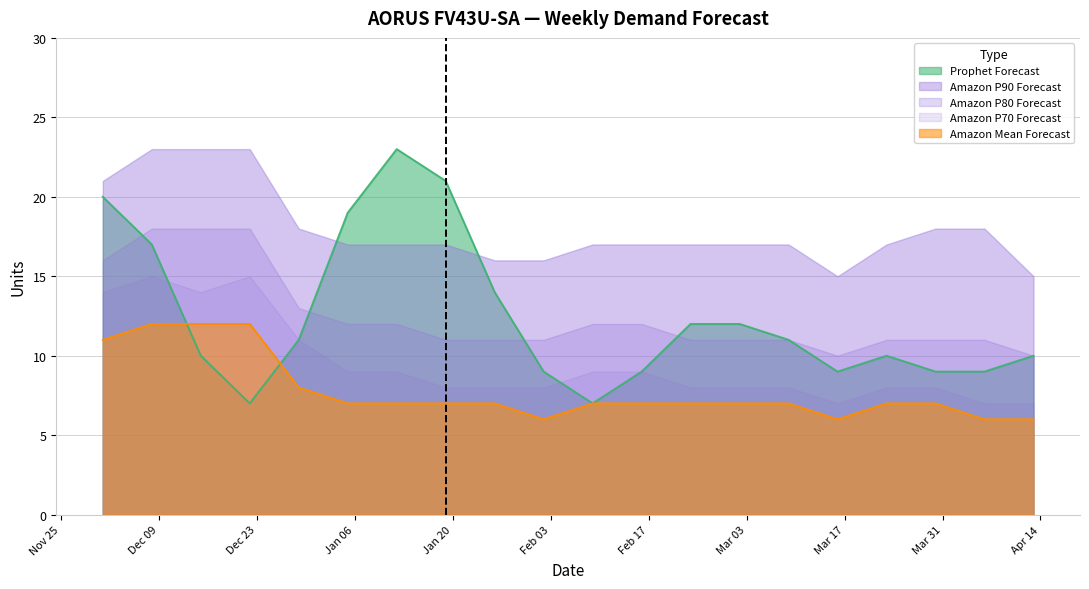

True or false: Amazon P90 Forecast and Amazon P80 Forecast cross at least once.

False